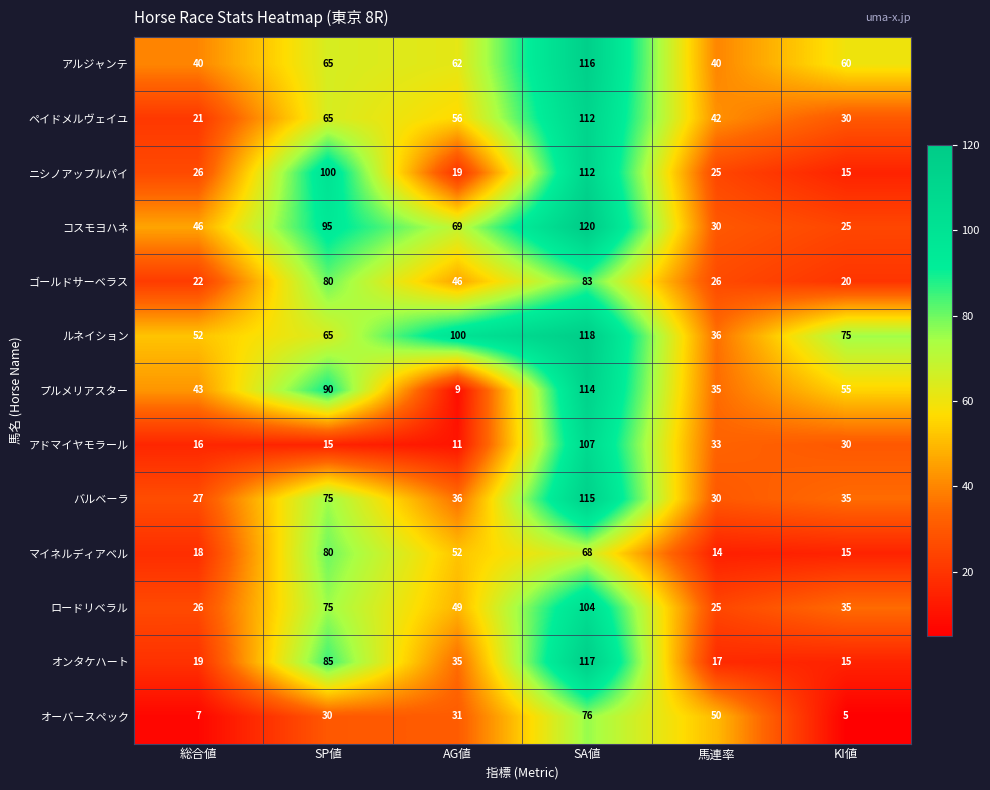

What is the difference between the maximum and minimum values in the バルベーラ series?

88